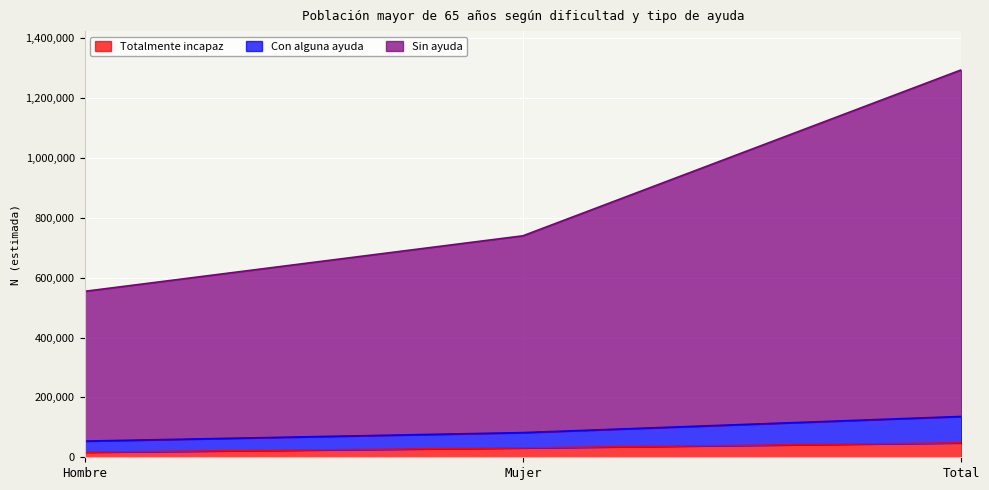

What position from the right is Total?

1